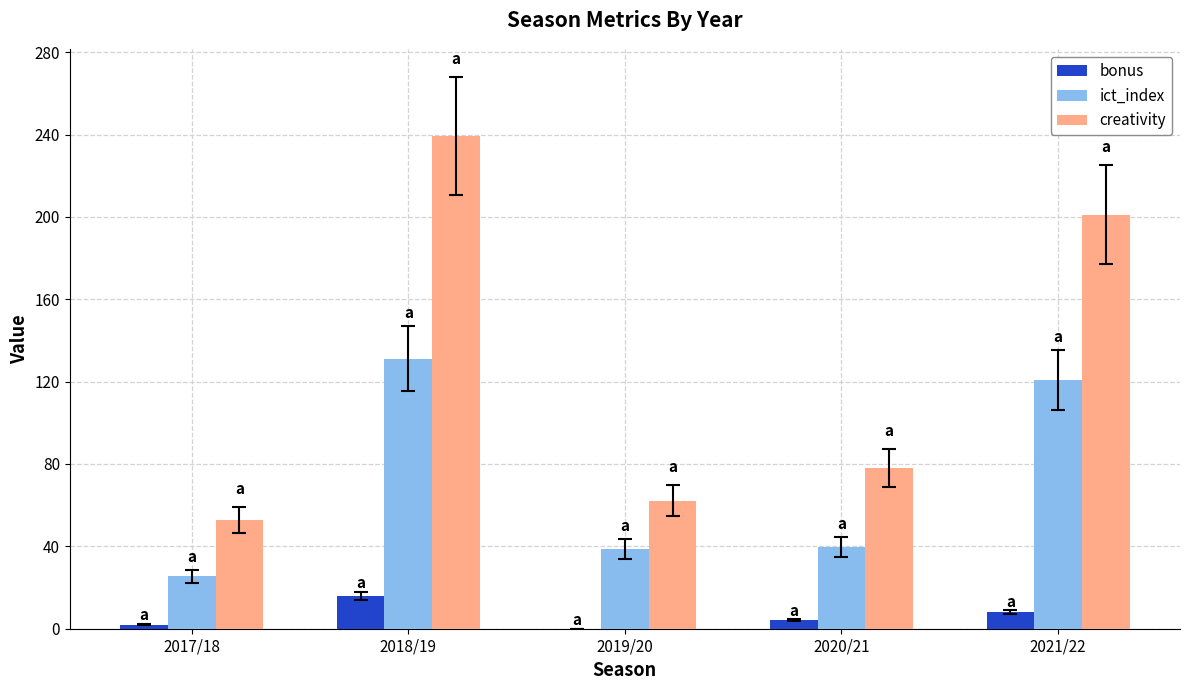

What is the spread (max minus min) of values at 2019/20?

62.2